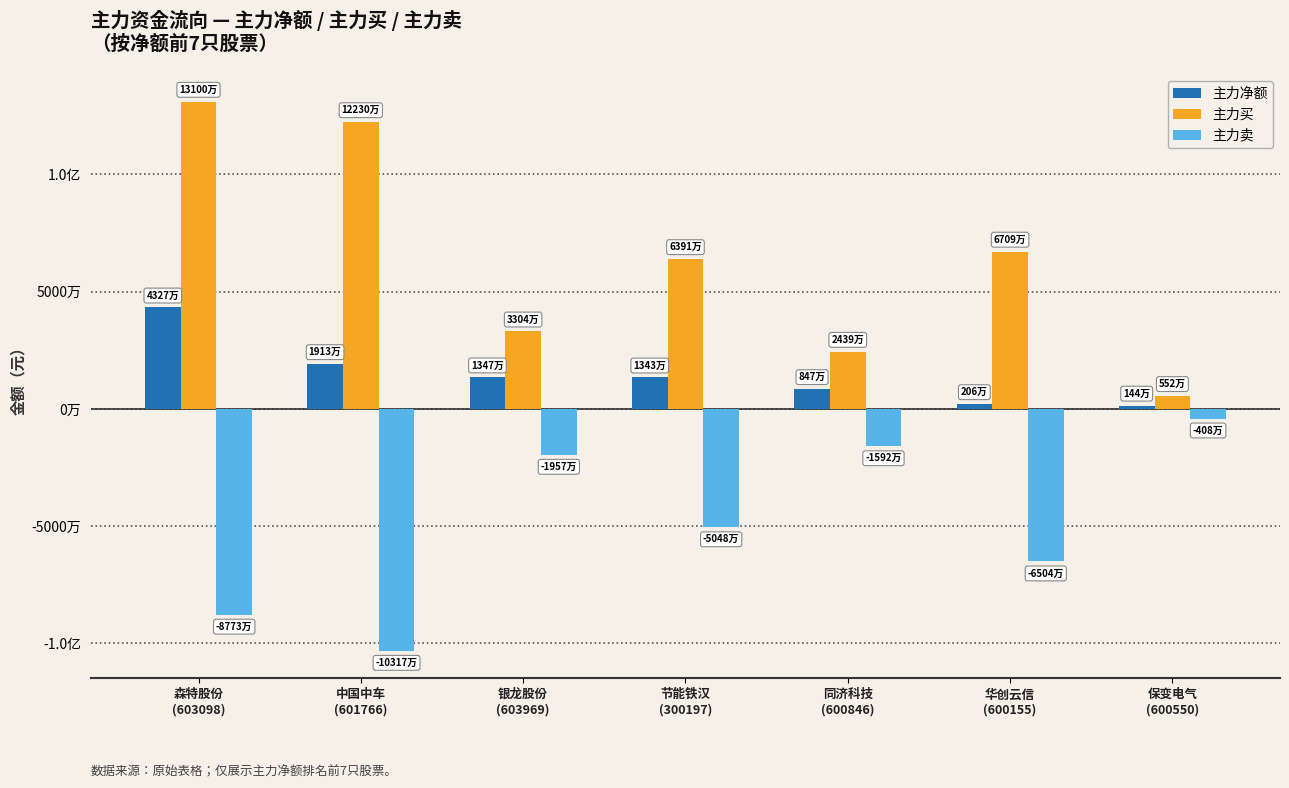

What are all the series names shown in the legend?

主力净额, 主力买, 主力卖